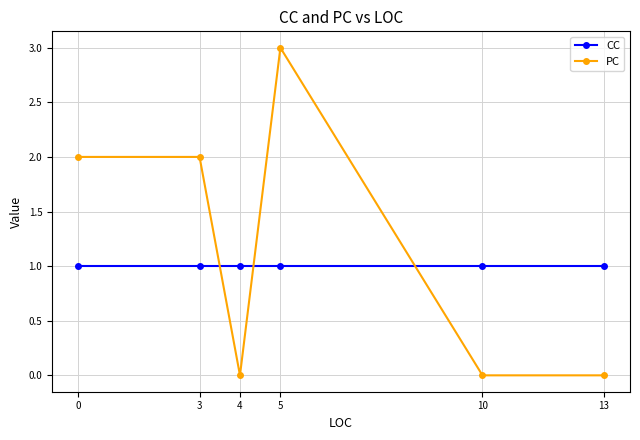

Where do PC and CC first cross each other?

3 and 4